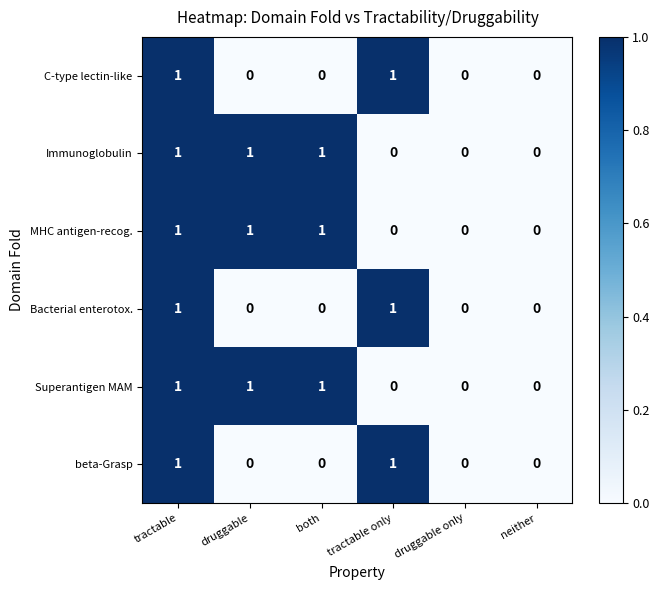

The value of Superantigen MAM at neither is 0. True or false?

True